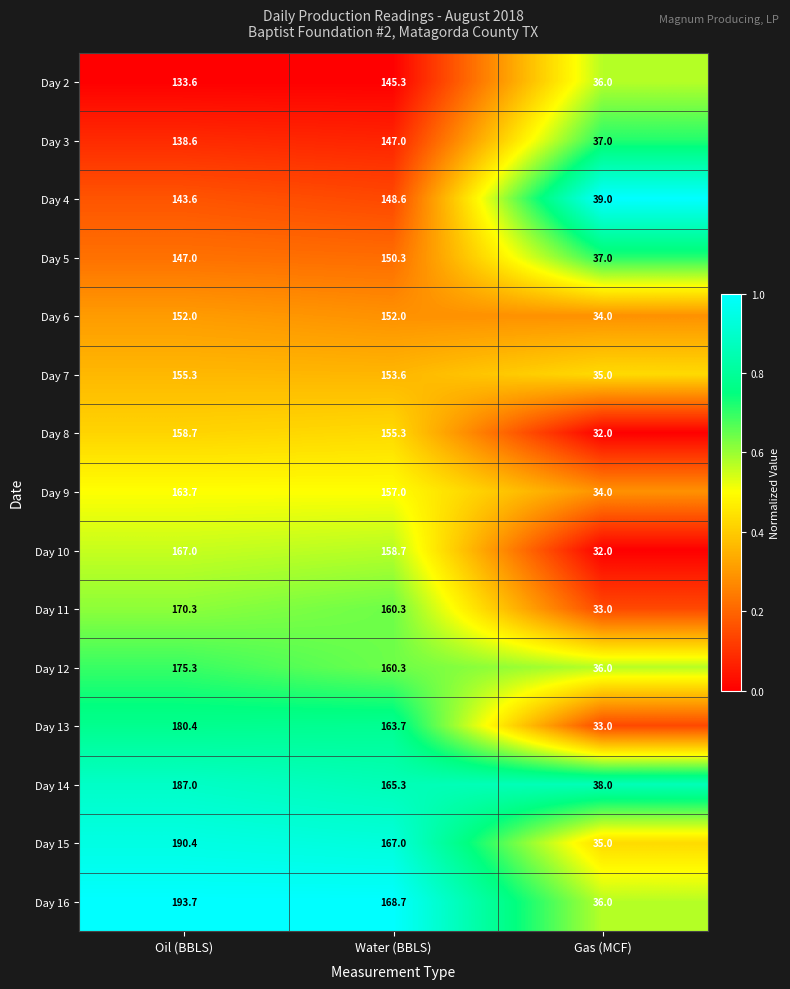

Is the value of Day 16 at Oil (BBLS) greater than the value of Day 10 at Gas (MCF)?

Yes